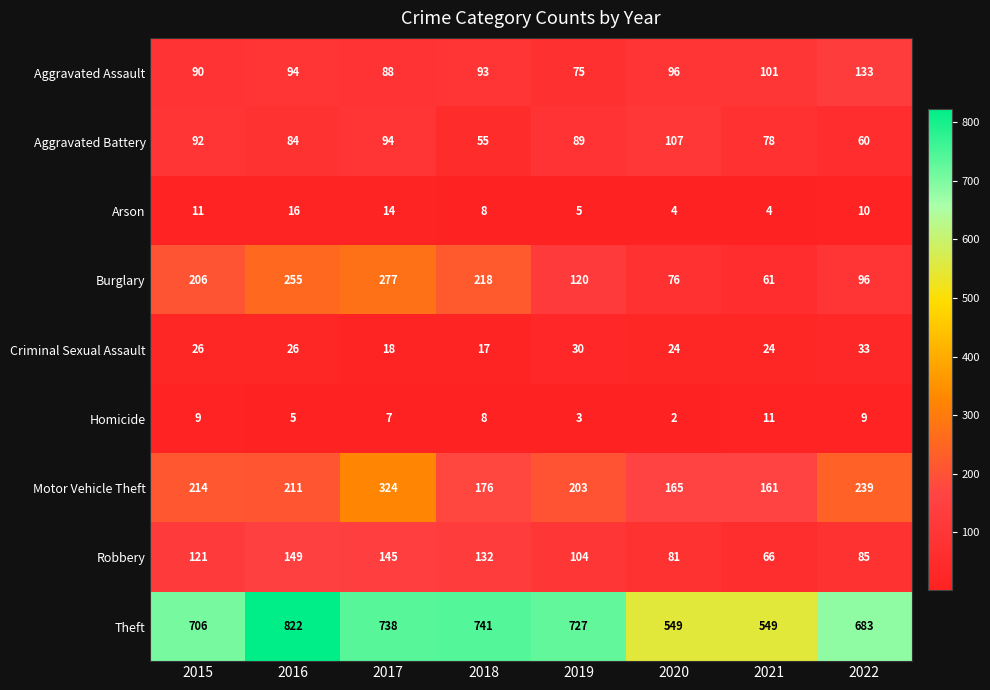

The value of Aggravated Battery at 2019 is 30. True or false?

False